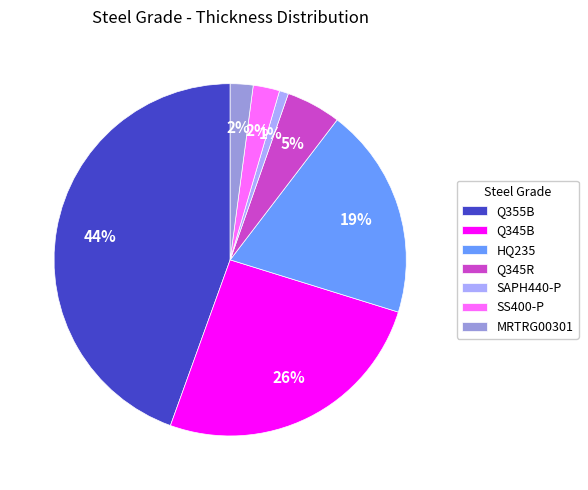

Is the sum of SS400-P and HQ235 greater than half?

No